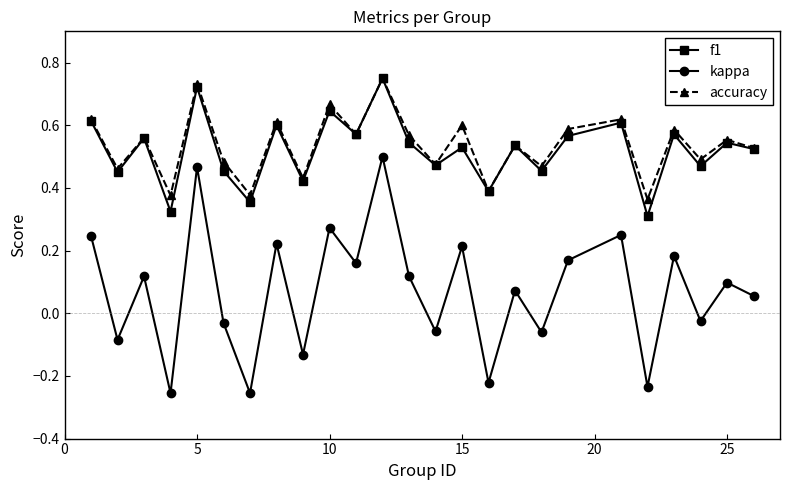

True or false: accuracy has more than 0 interior local peaks.

True